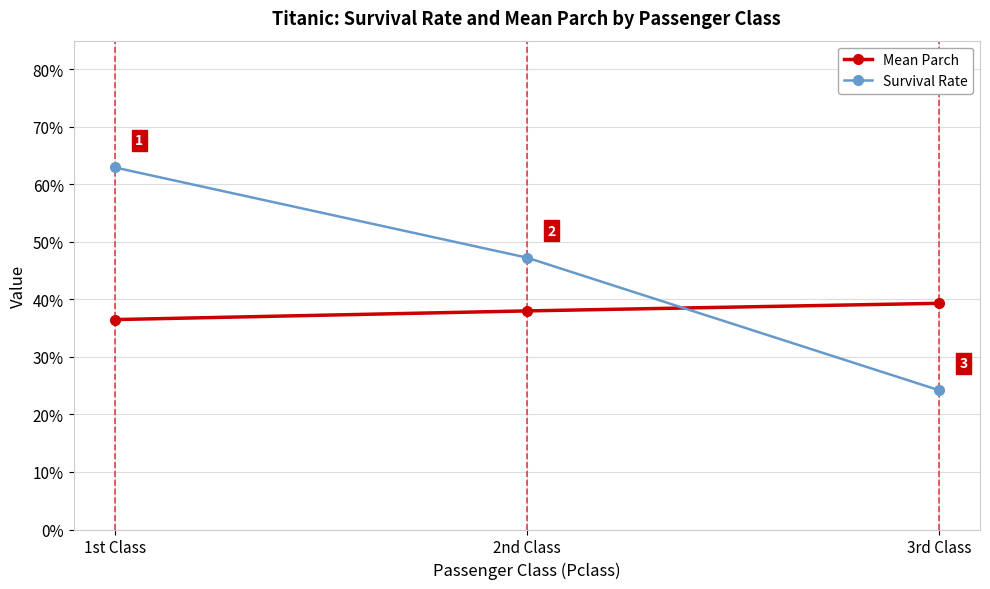

What is the difference between the highest and lowest values at 1st Class?

0.3